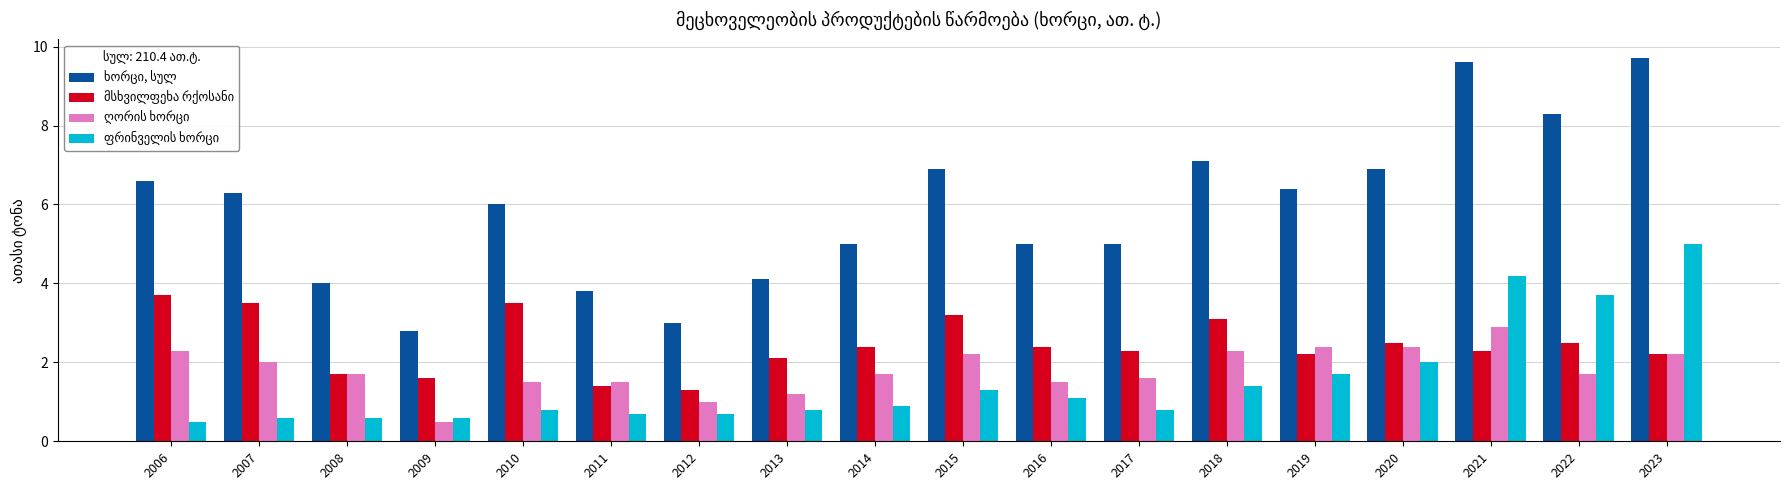

What is the minimum value shown in the chart?

0.5